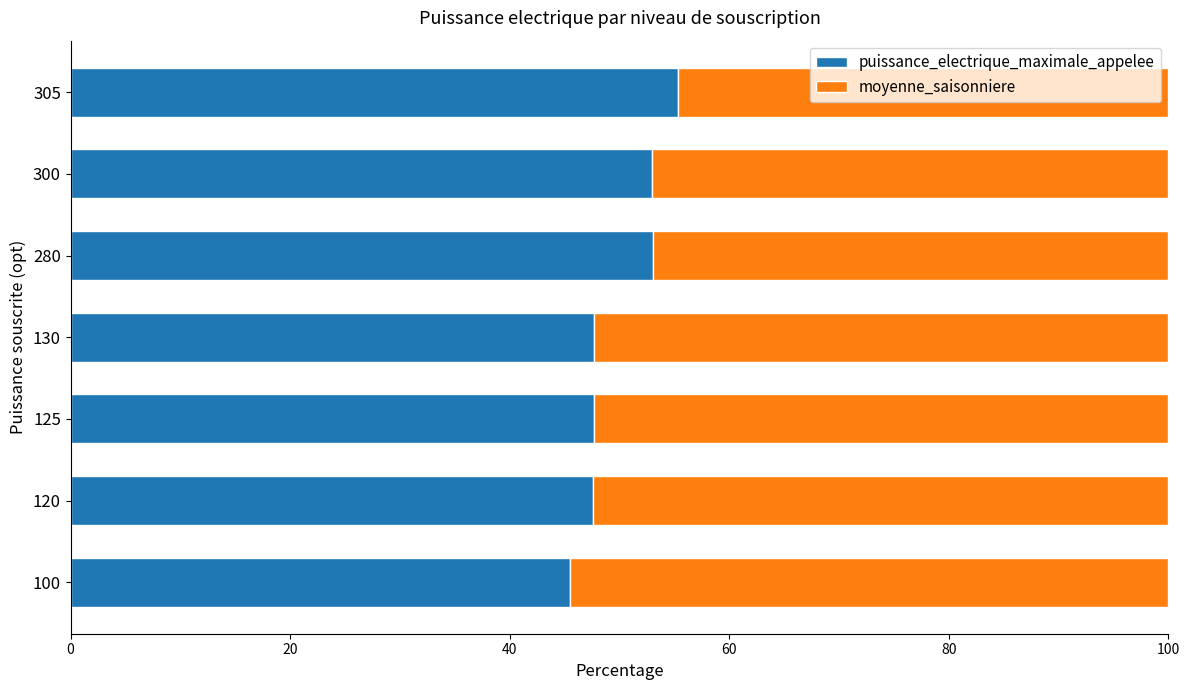

The value of puissance_electrique_maximale_appelee at 100 is 78.8. True or false?

False